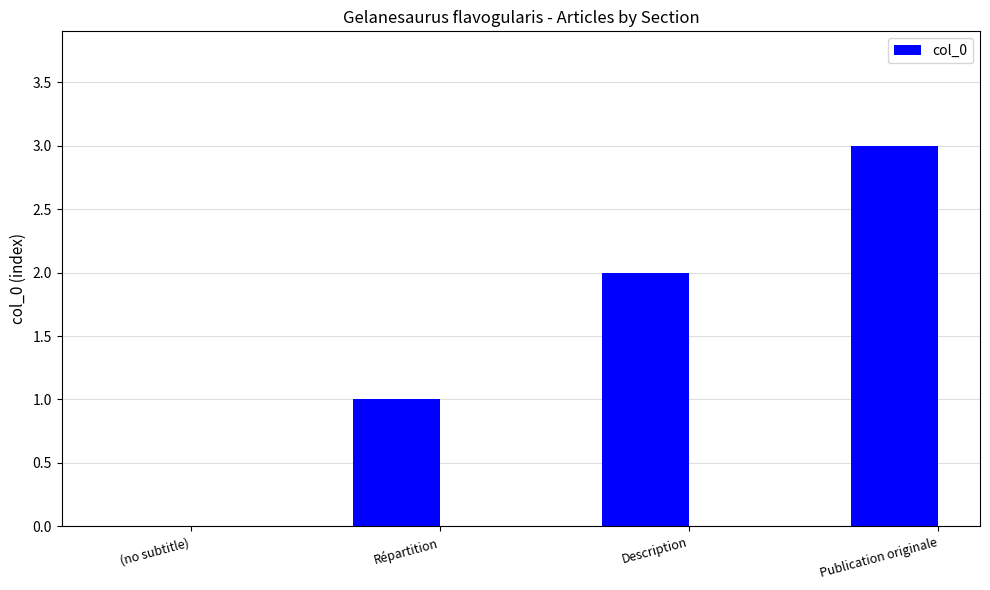

What is the greatest value displayed?

3